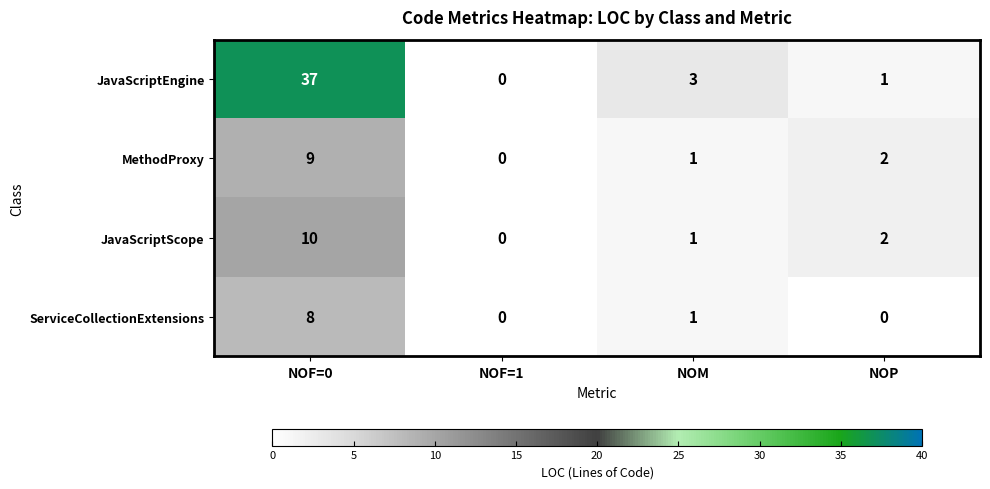

Is it true that JavaScriptEngine equals 1 at NOP?

True